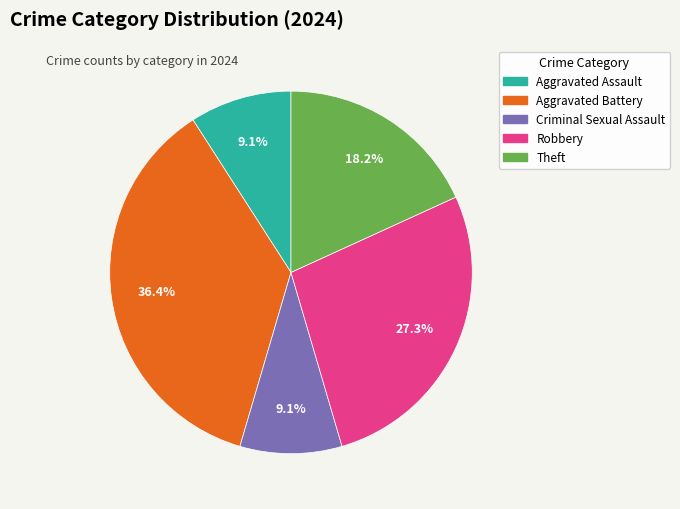

What portion of the pie excludes Criminal Sexual Assault?

90.9%